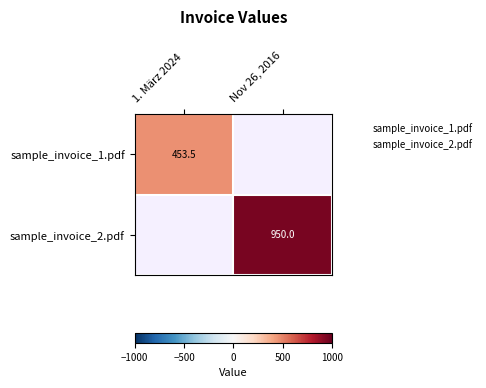

The value of sample_invoice_2.pdf at Nov 26, 2016 is 950.0. True or false?

True